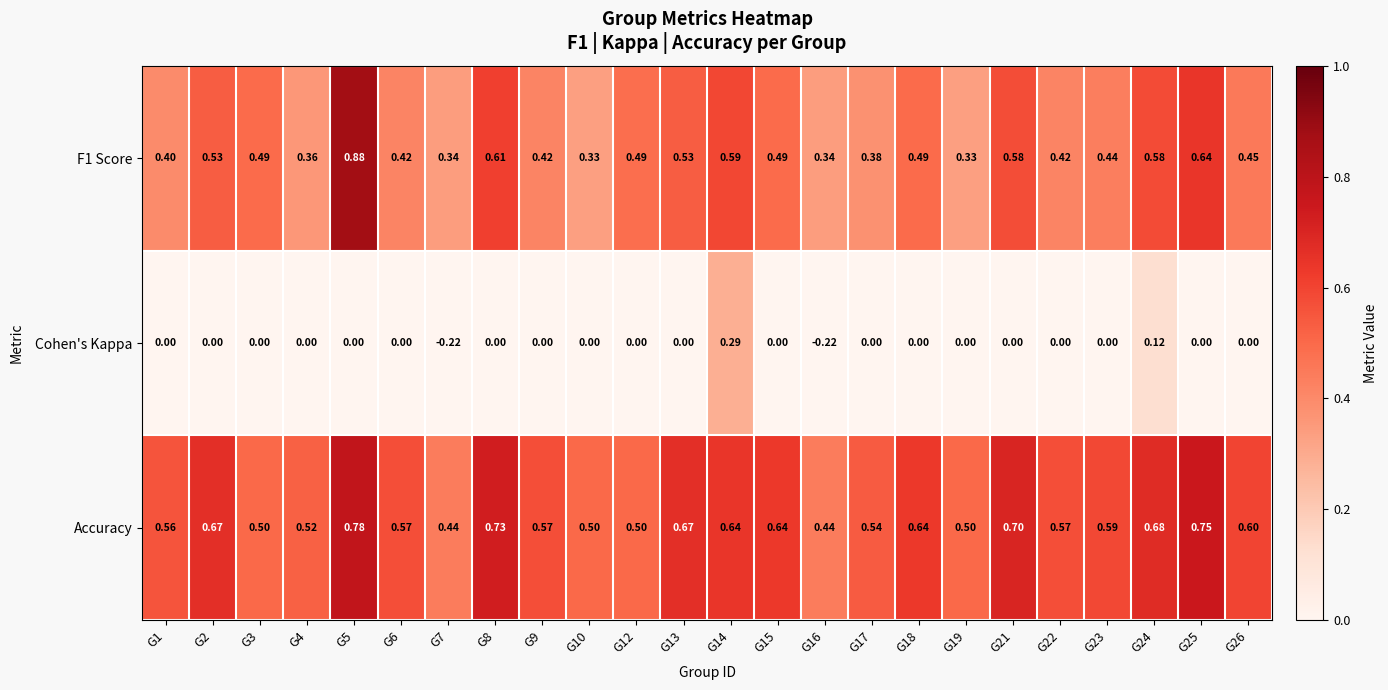

Which series has the largest total across all categories?

Accuracy